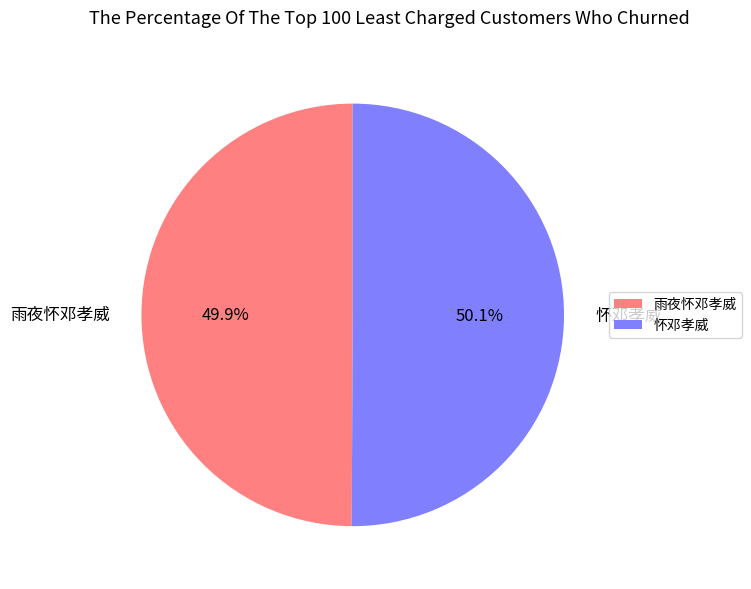

How many segments does this pie chart have?

2